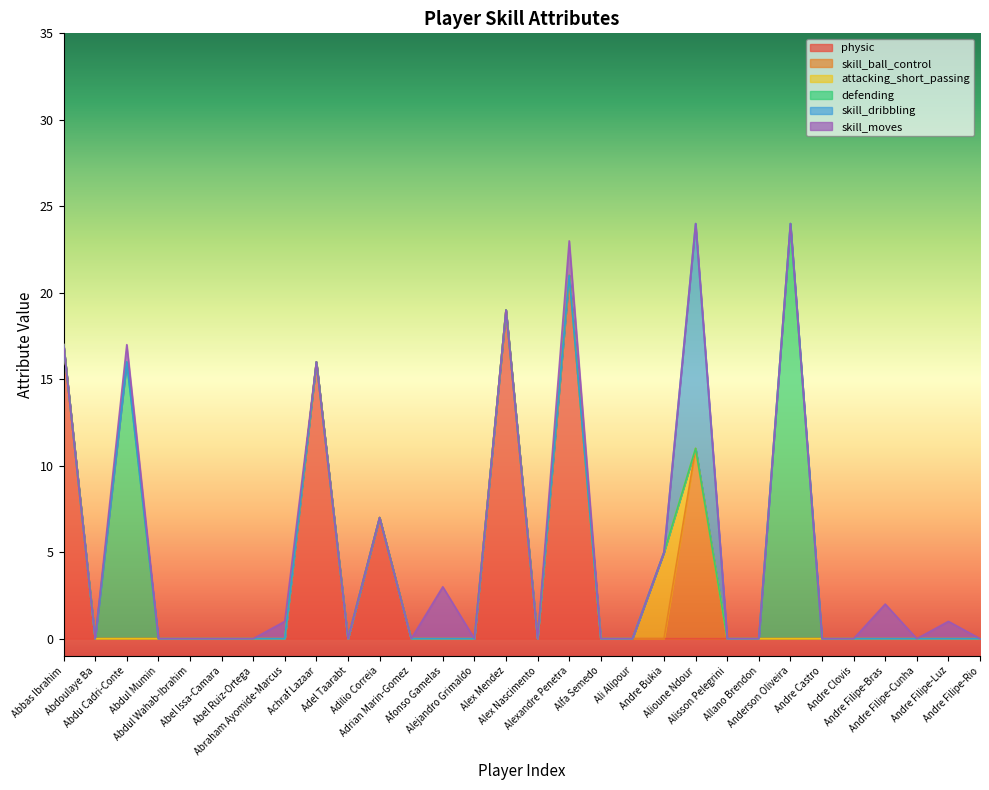

What is the greatest value displayed?

24